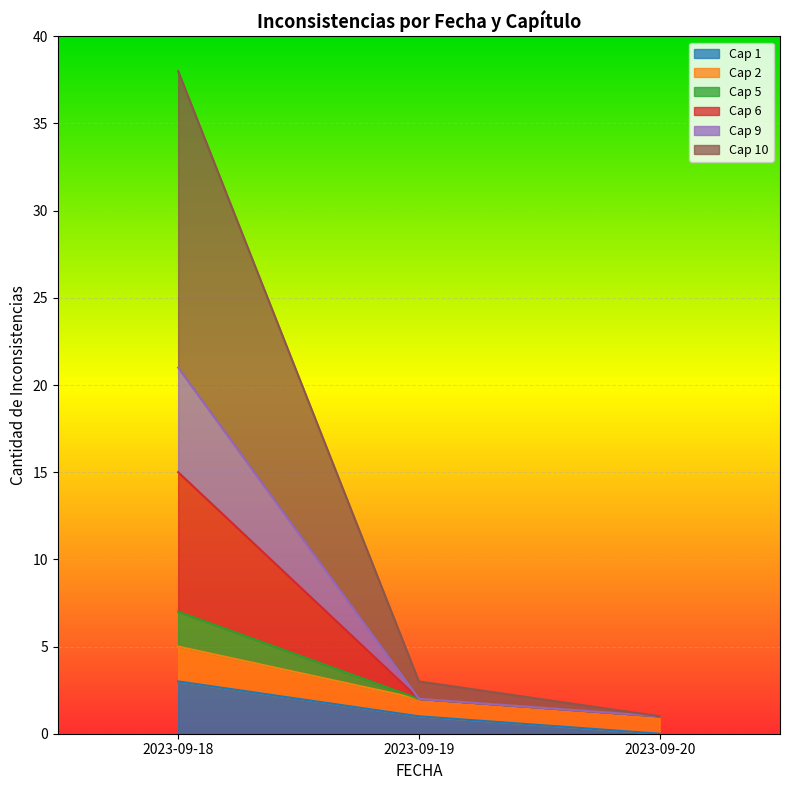

Count the CAPITULO values in the range 6 to 10.

32